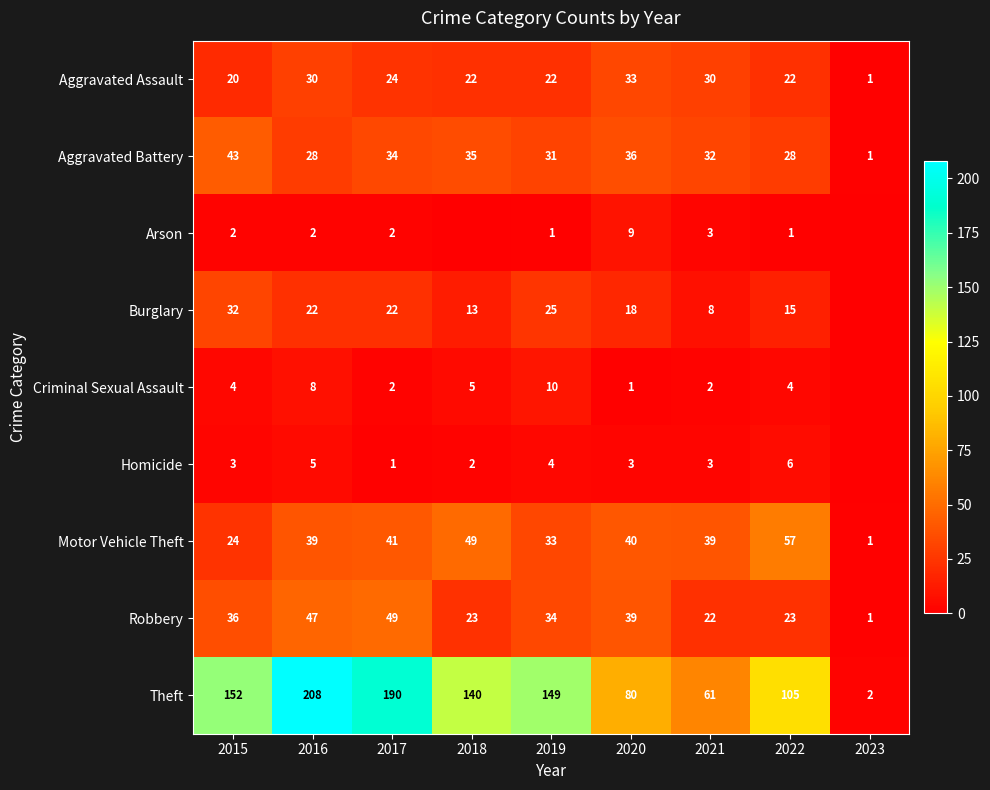

Is it true that Homicide equals 1 at 2017?

True